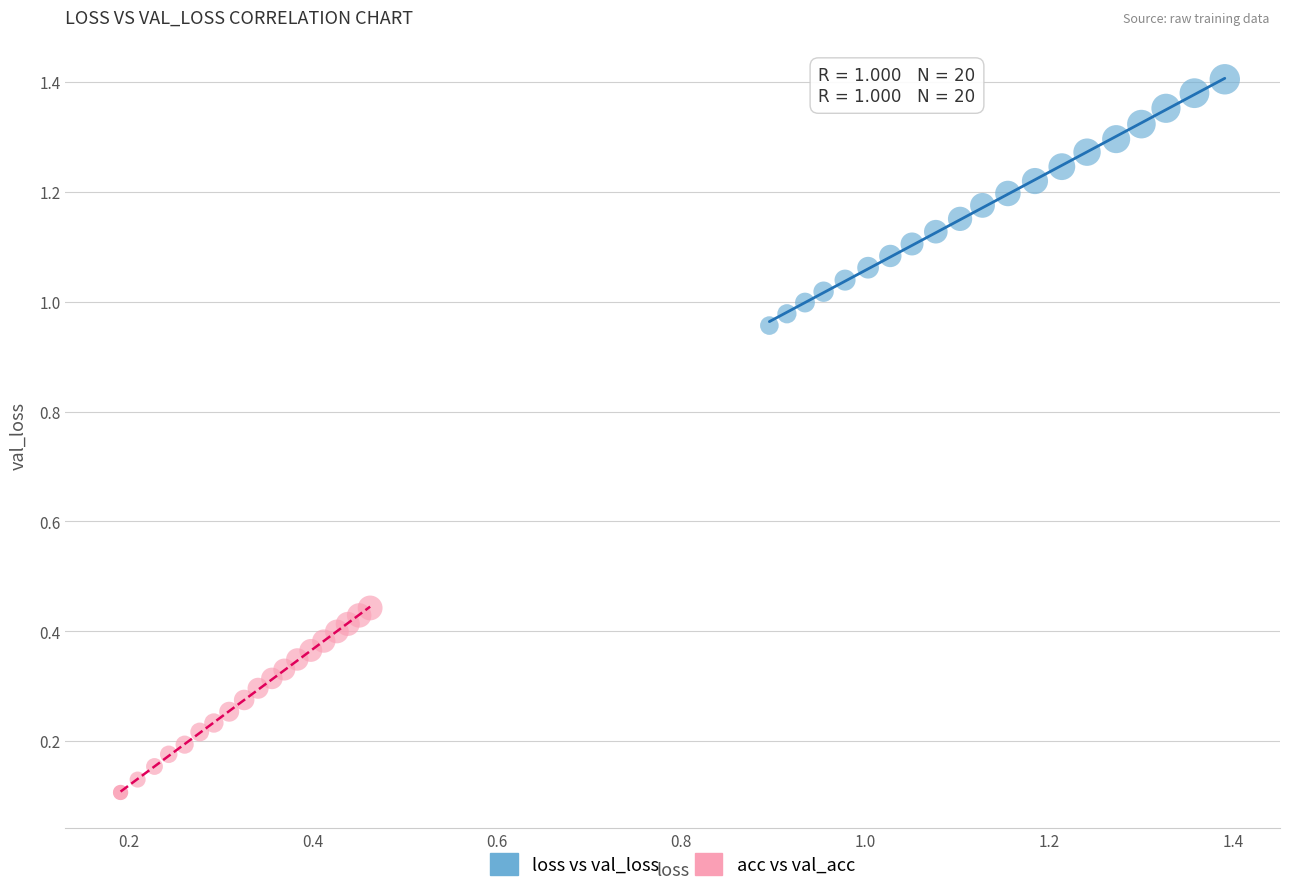

Which series reaches the maximum Y coordinate?

loss vs val_loss